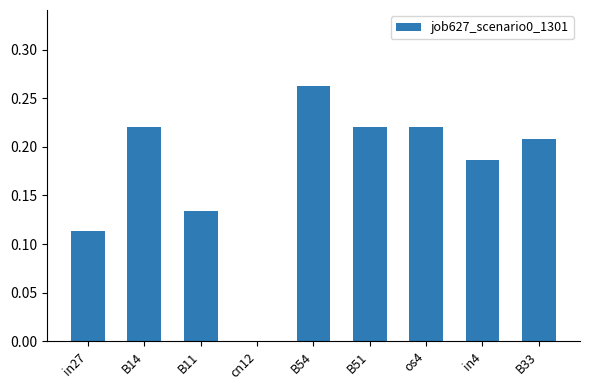

At which category does the chart reach its peak across all series?

B54